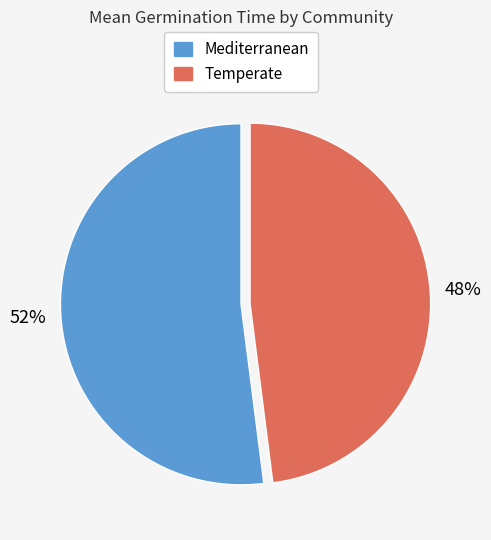

To the nearest percent, what is the average slice percentage?

50%